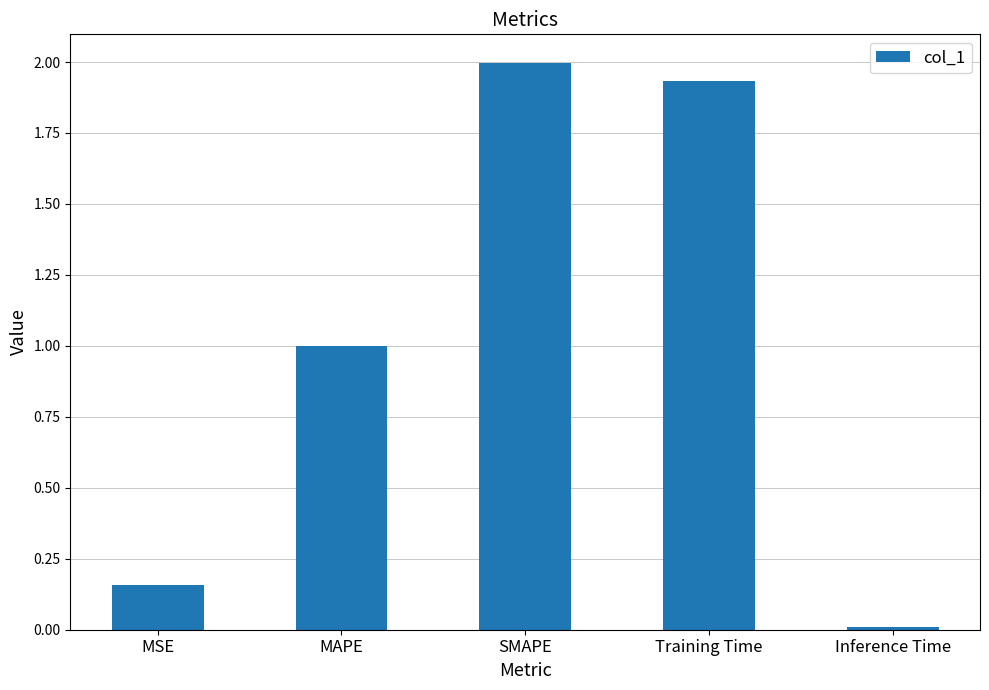

What is the maximum value shown in the chart?

2.0